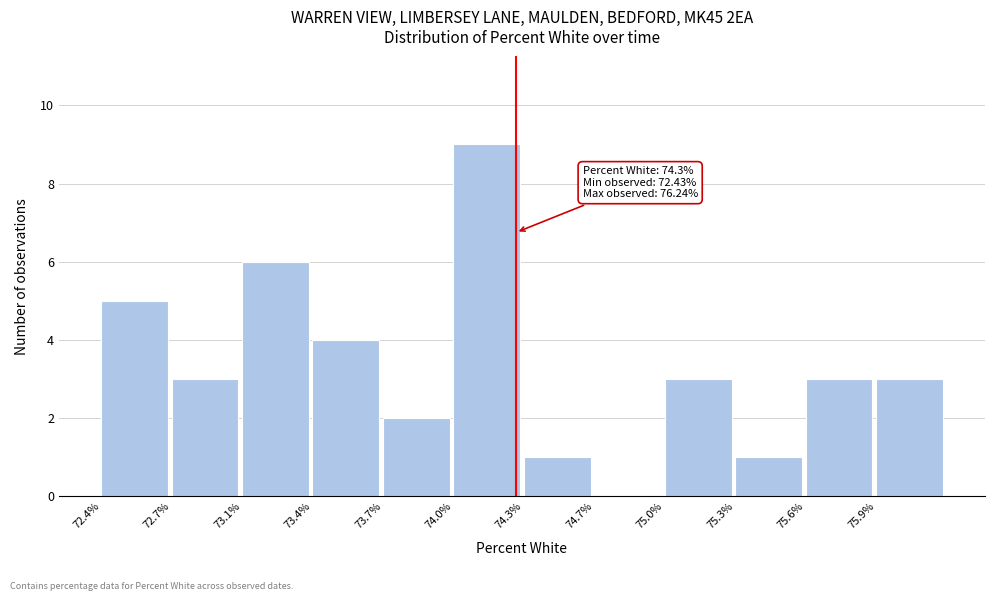

Reading left to right, extract all data points from this chart.

72.4%=5	72.7%=3	73.1%=6	73.4%=4	73.7%=2	74.0%=9	74.3%=1	74.7%=0	75.0%=3	75.3%=1	75.6%=3	75.9%=3